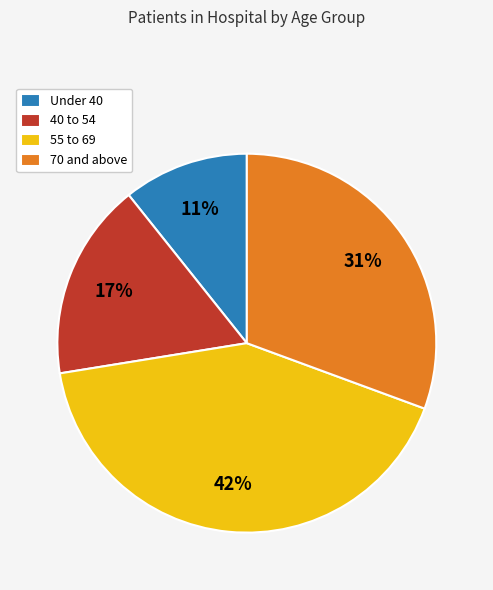

Which has a higher value, 55 to 69 or Under 40?

55 to 69